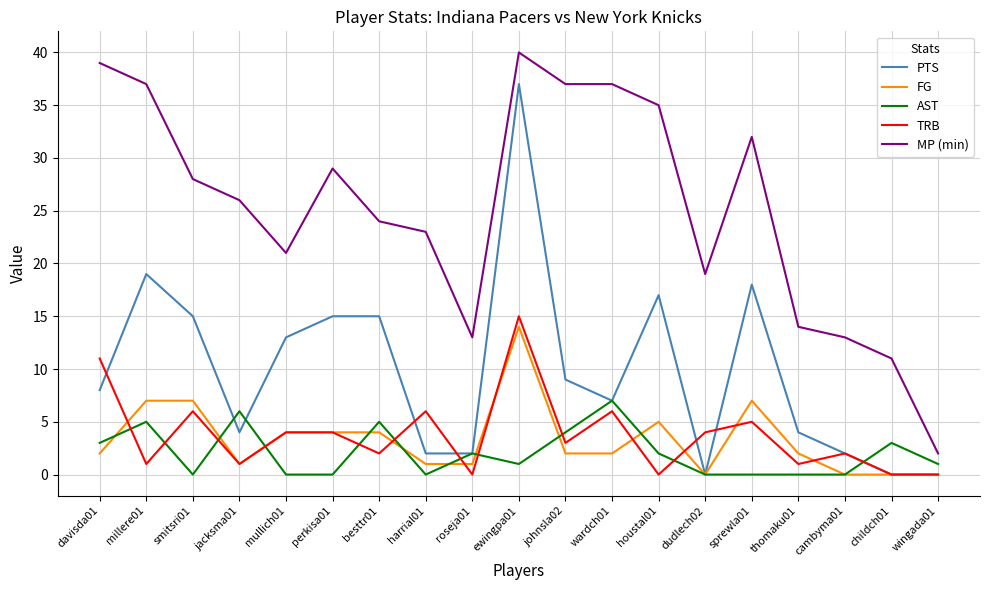

What is the difference between the highest and lowest values at wardch01?

35